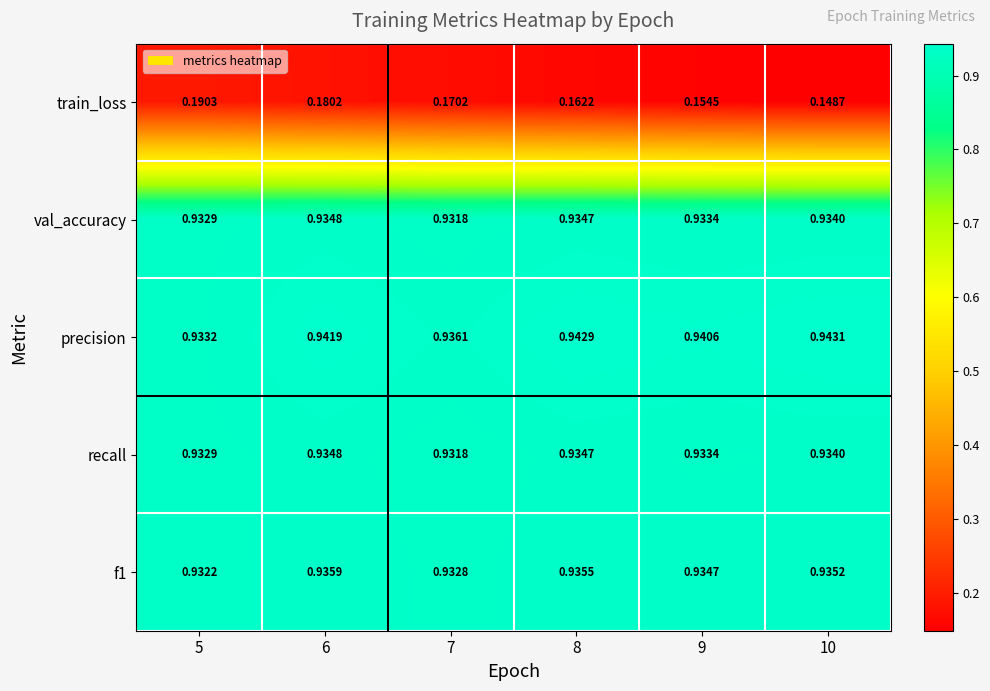

Is the value of train_loss at 9 greater than the value of f1 at 8?

No